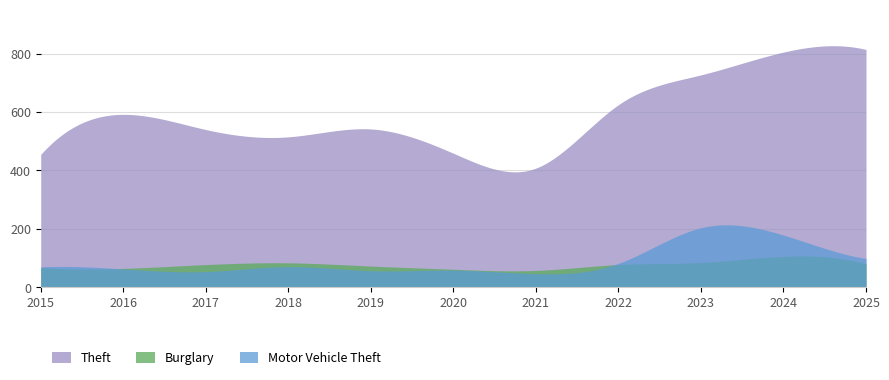

Is it true that Burglary equals 65 at 2016?

True